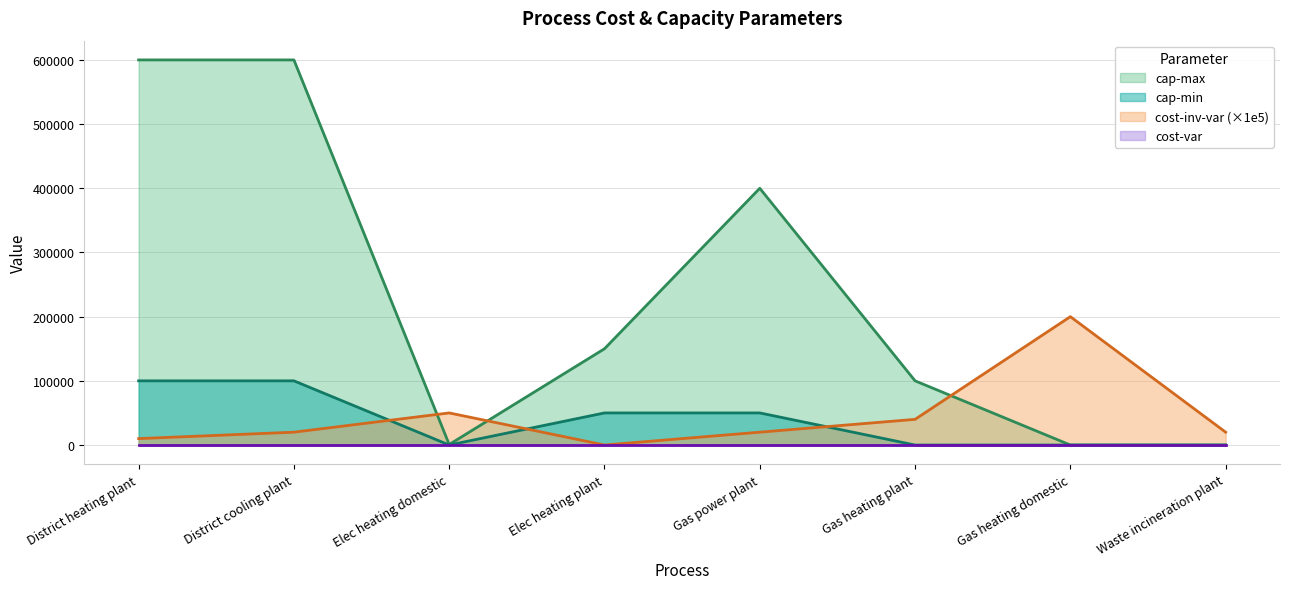

At which label does cap-min reach its peak?

District heating plant